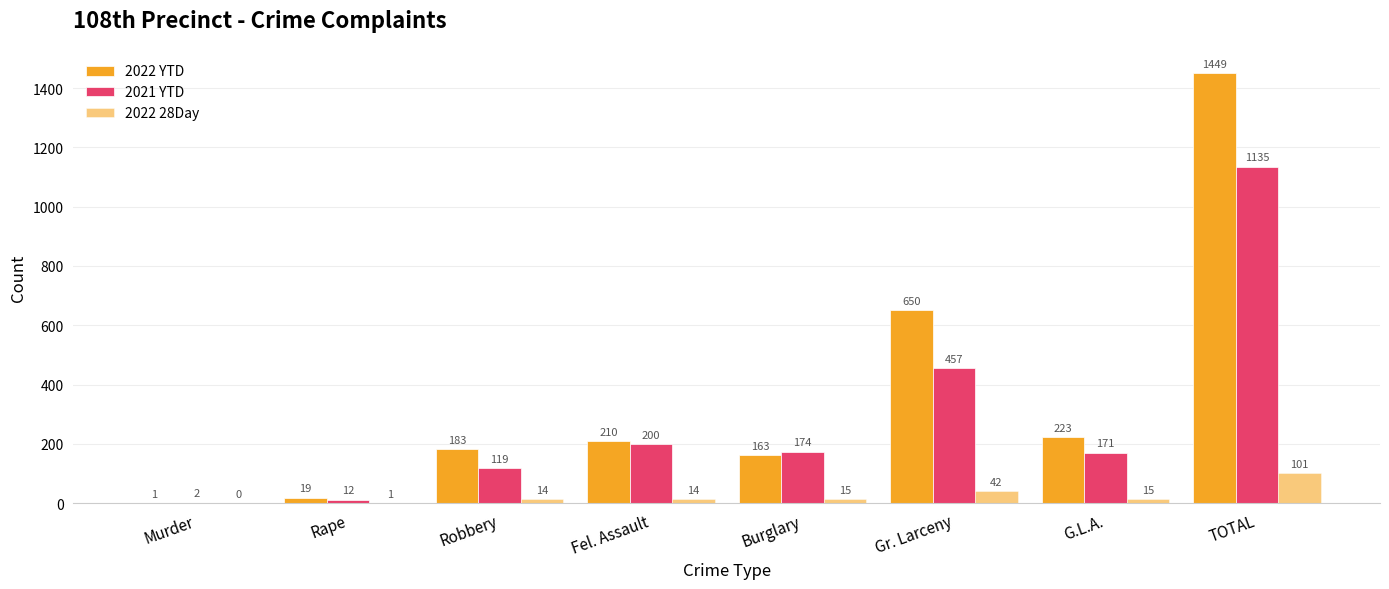

What is the highest value of the 2022 28Day series?

101